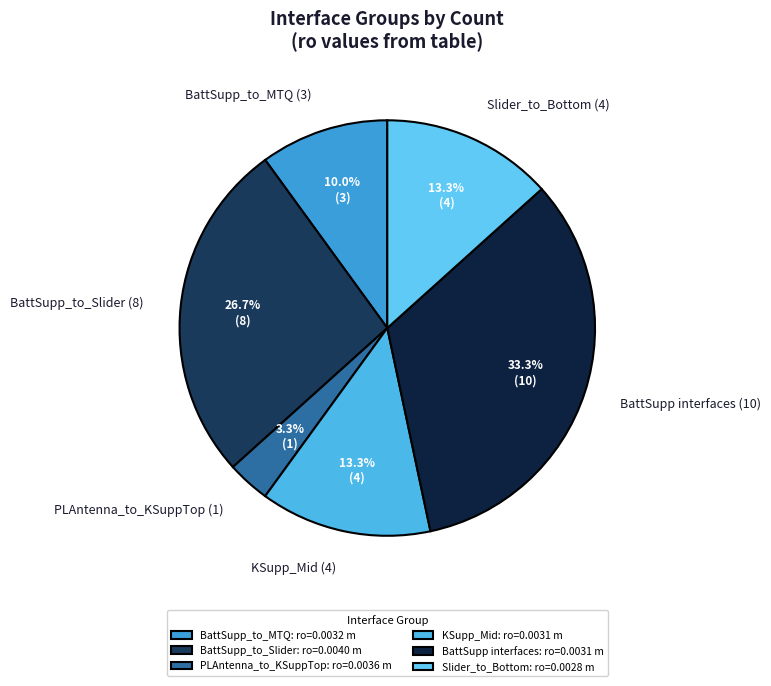

Does KSupp_Mid (4) account for over 50% of the chart?

No